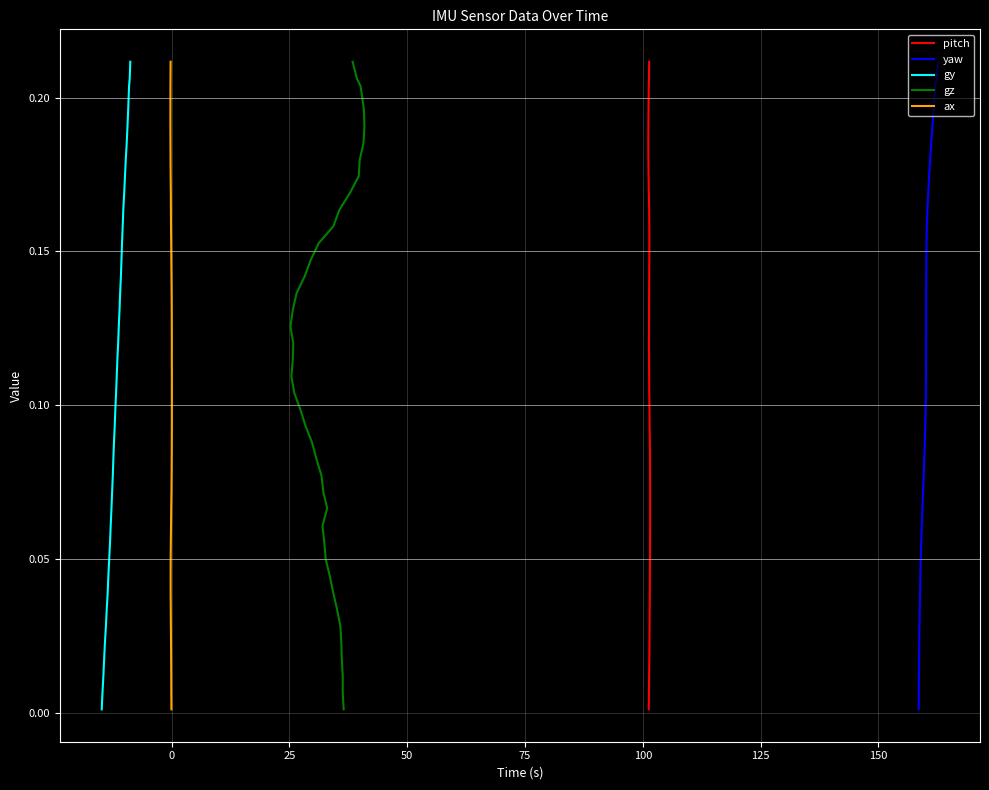

Between 25 and 125, which series saw the biggest shift?

pitch